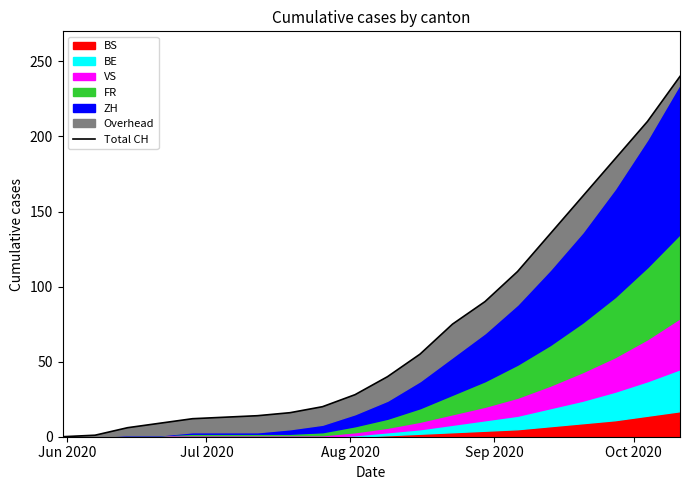

Does the chart have visible grid lines?

No